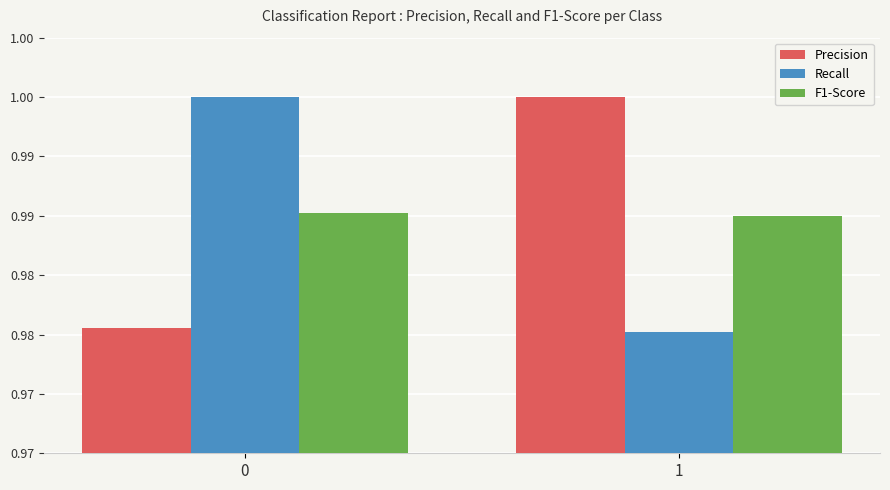

What are all the series names shown in the legend?

Precision, Recall, F1-Score